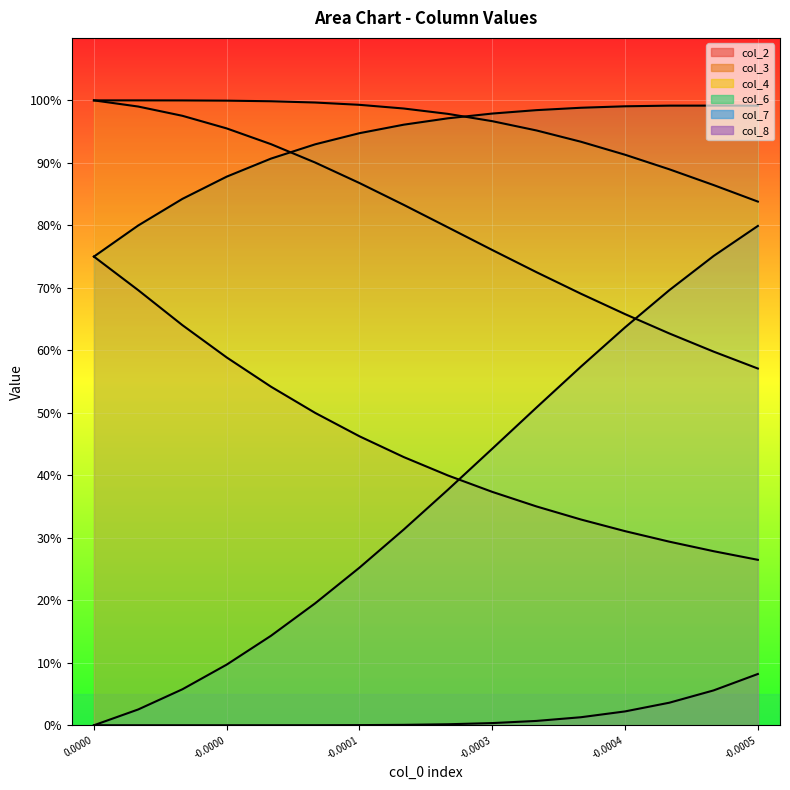

The value of col_3 at -0.0003 is 0.8. True or false?

True